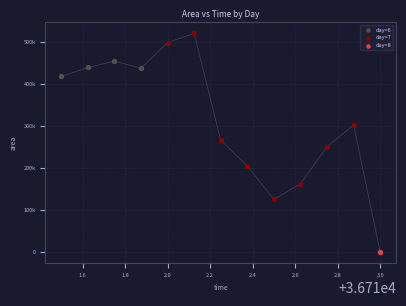

What are all the series names shown in the legend?

day=6, day=7, day=8